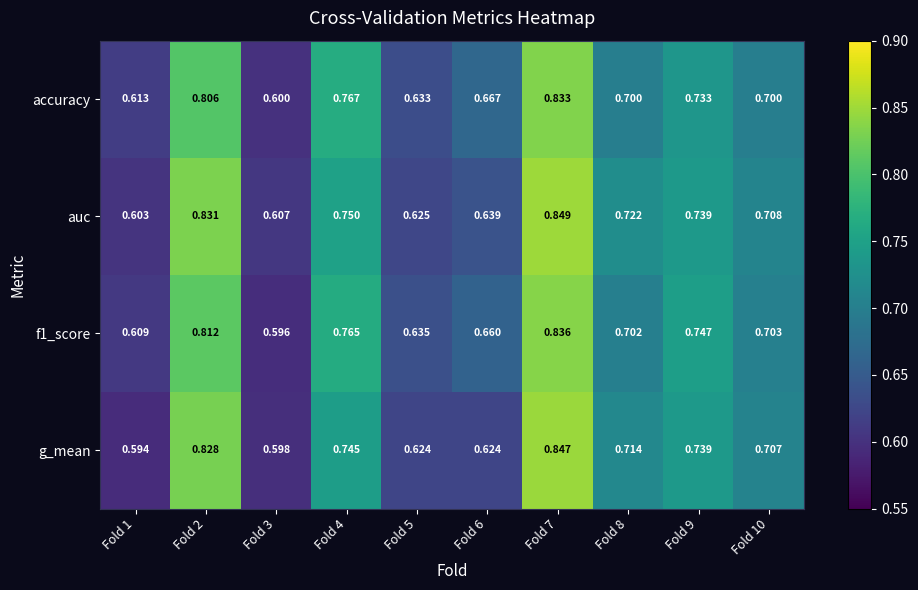

Which label corresponds to the largest value in the chart?

Fold 7